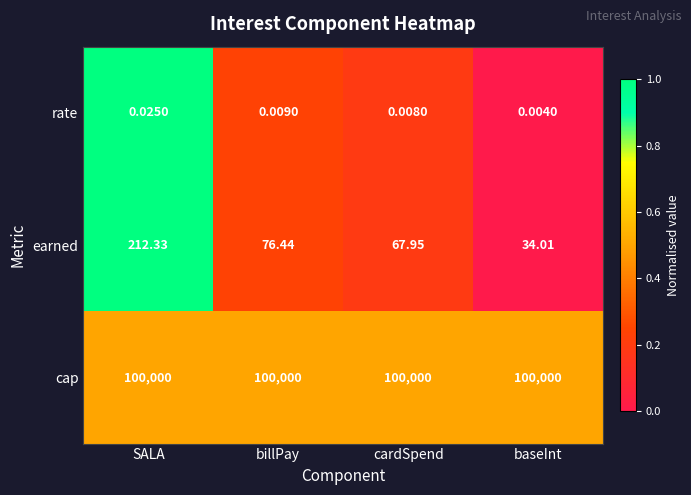

At which category is the sum across all series the highest?

SALA